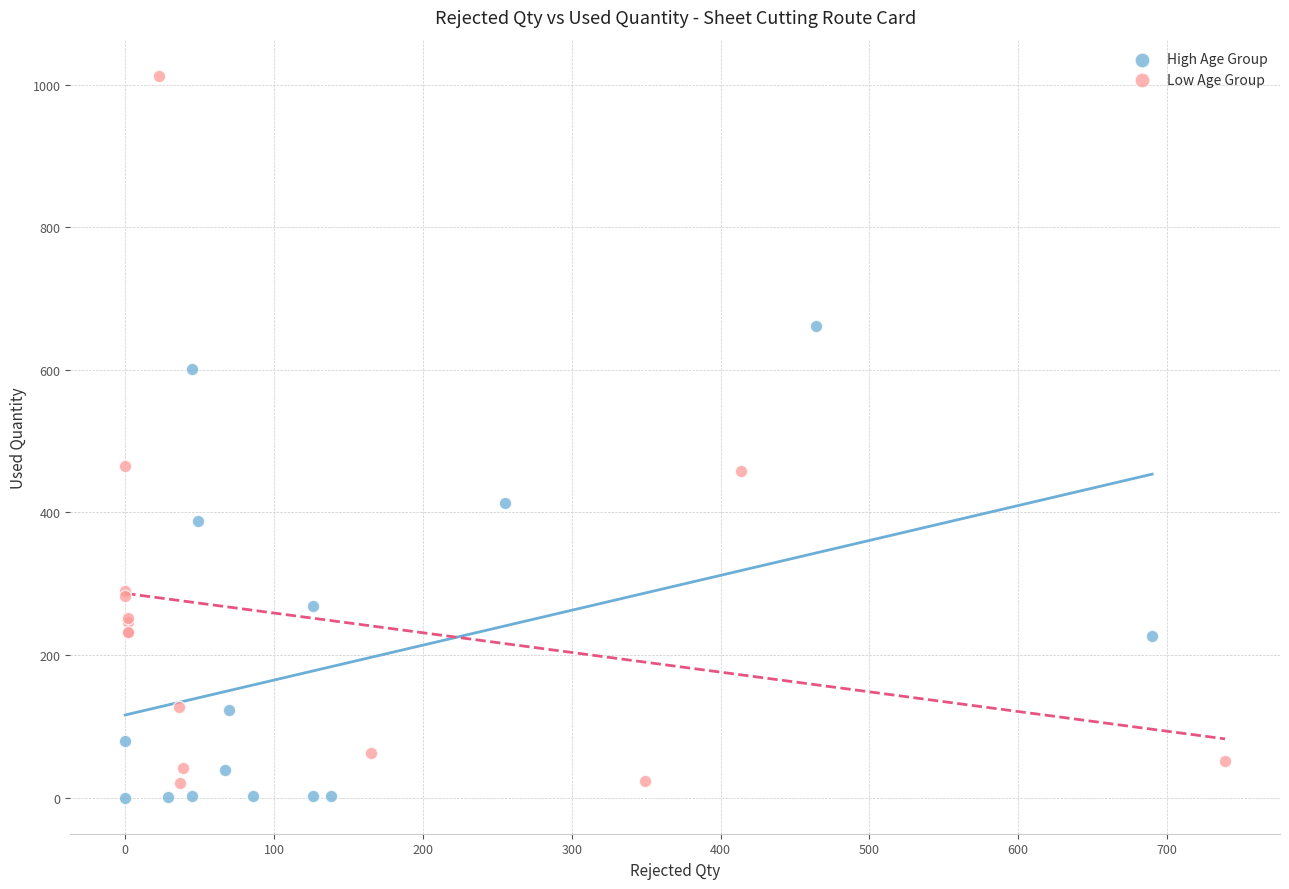

Which series reaches the maximum Y coordinate?

Low Age Group